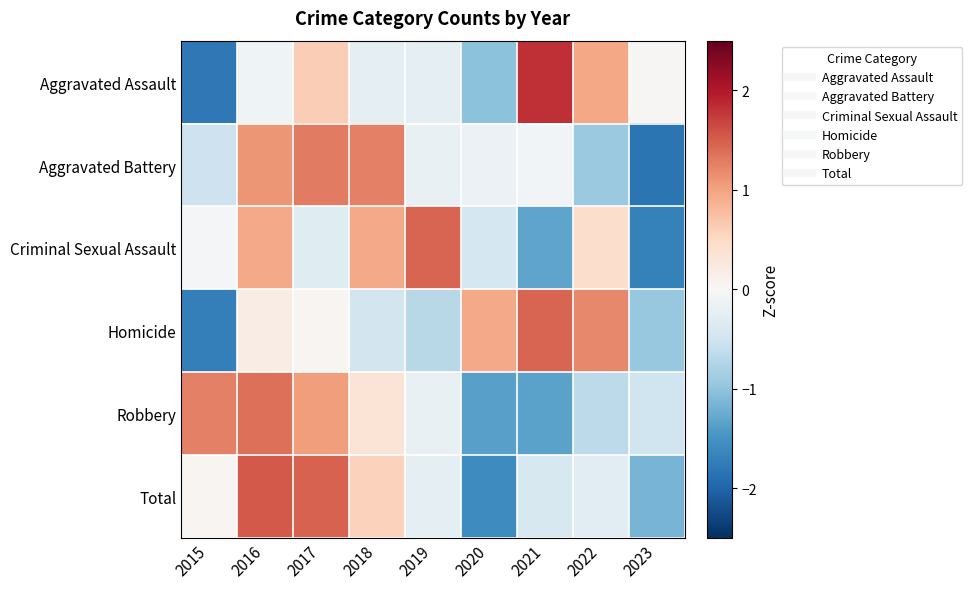

Count the number of data series in this chart.

6